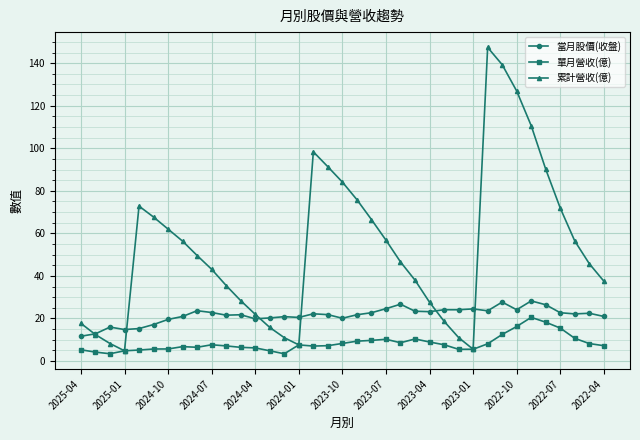

Does the chart have visible grid lines?

Yes